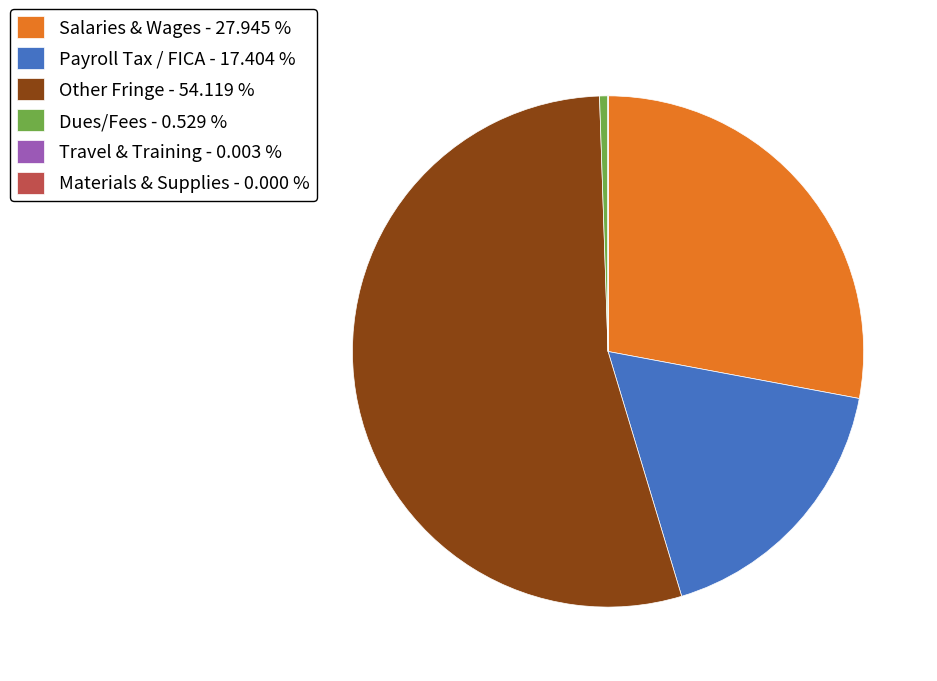

Does any single category account for the majority?

Yes